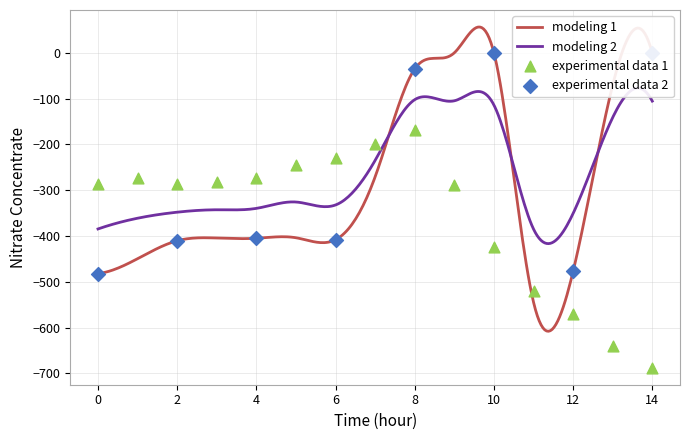

Which series contains the lowest Y value?

row_2